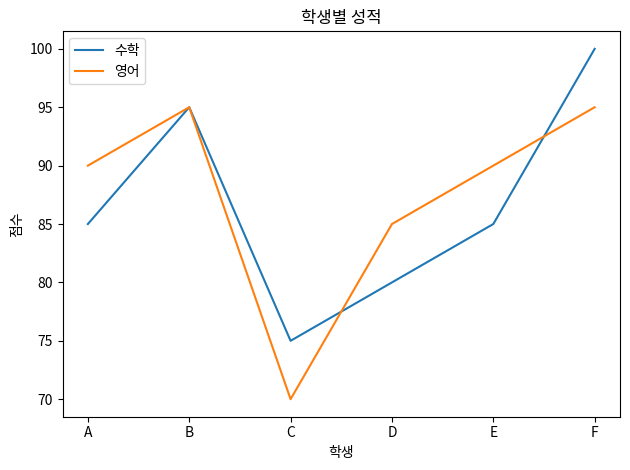

True or false: 영어 and 수학 cross at least once.

True